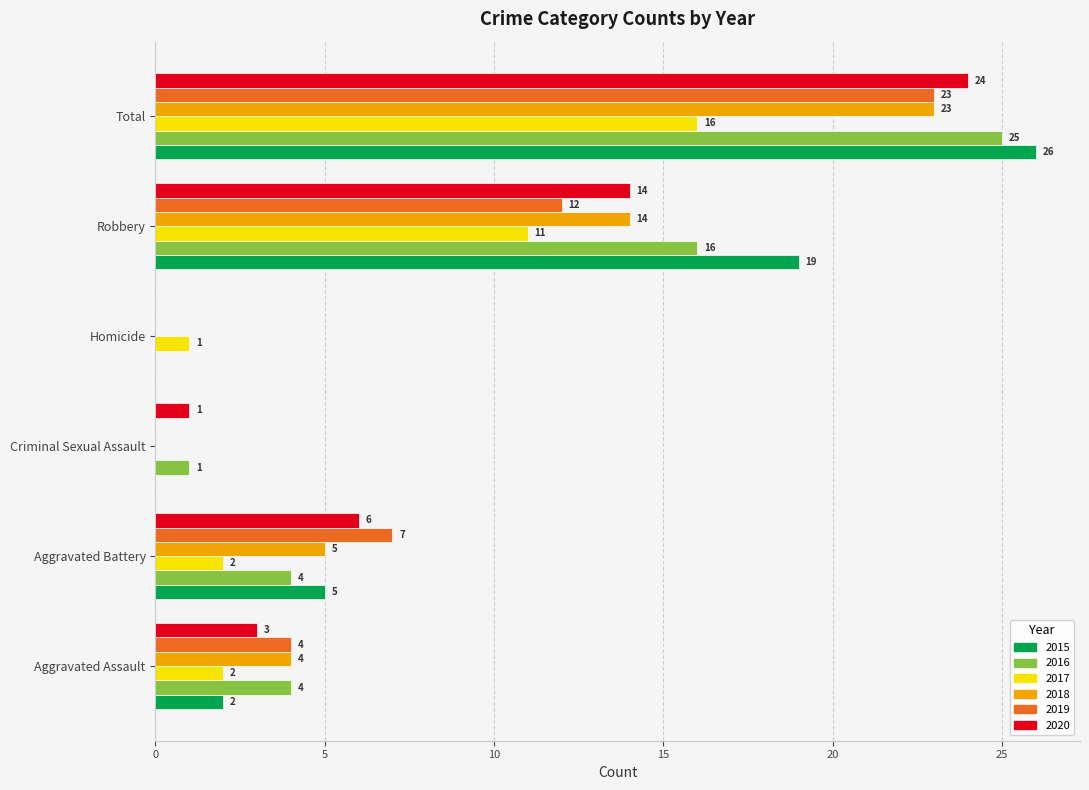

What is the sum of the 2016 values at Aggravated Assault and Criminal Sexual Assault?

5